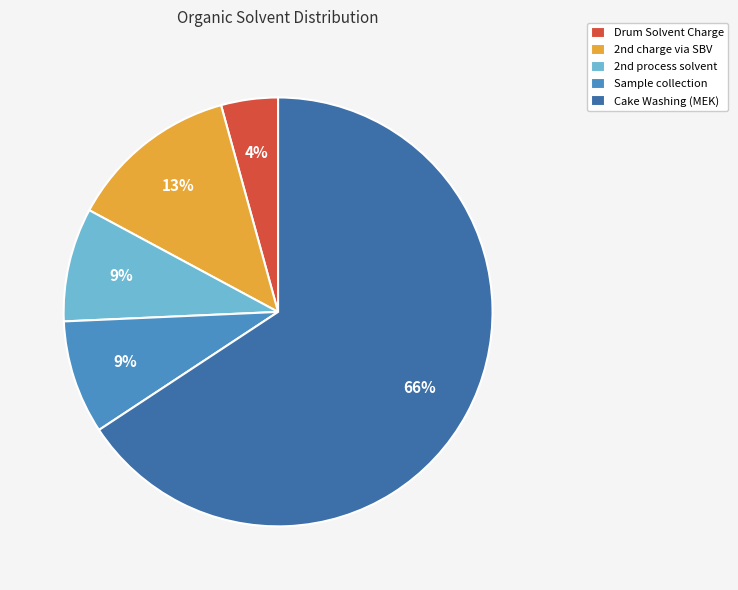

Combined, do Sample collection and Cake Washing (MEK) account for over 50%?

Yes